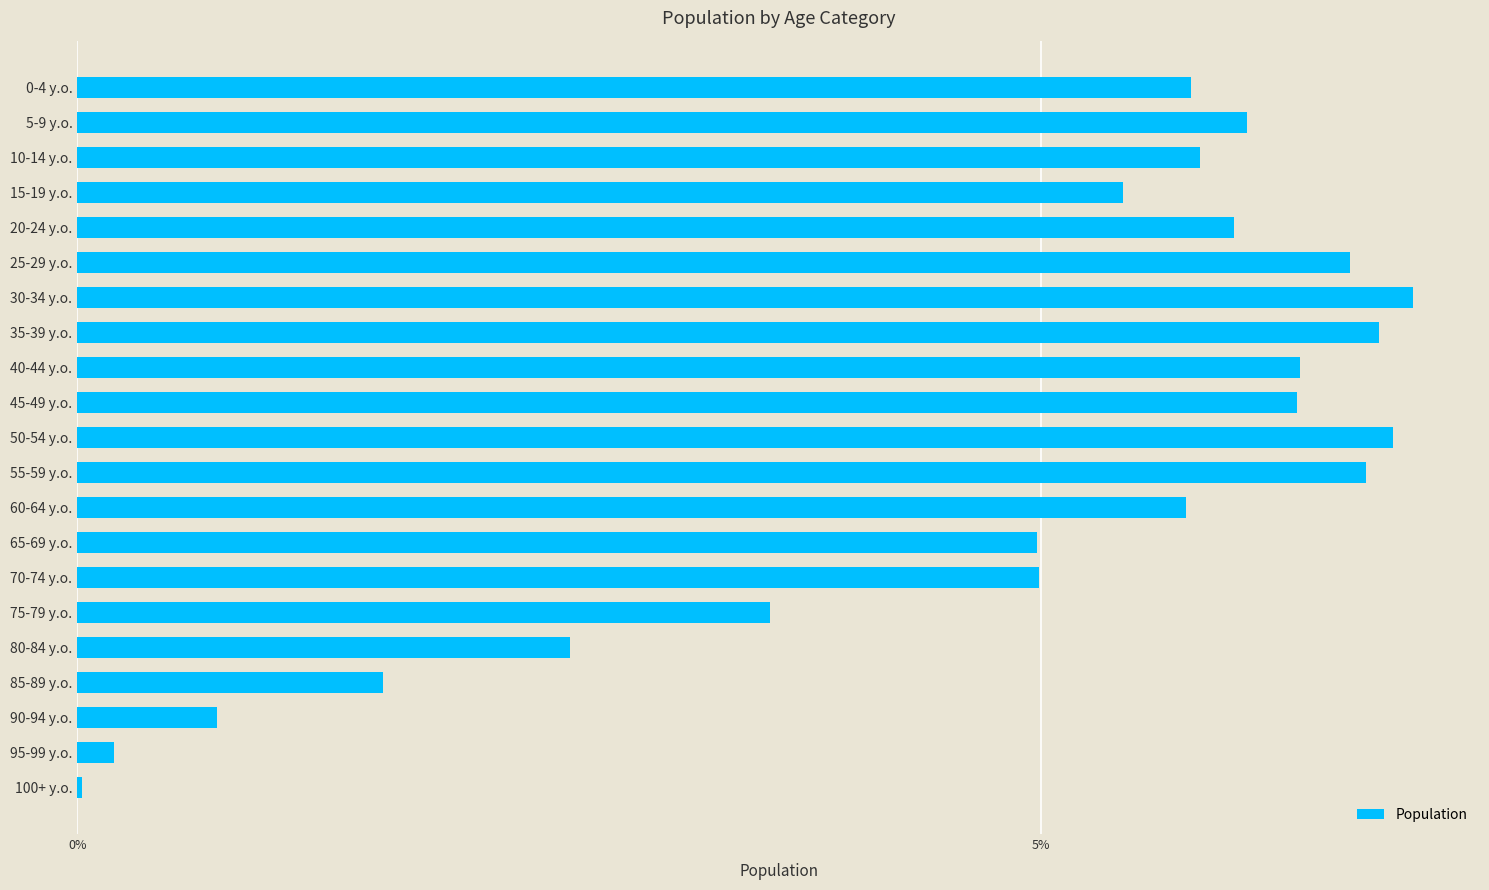

Count the number of categories in the chart.

21